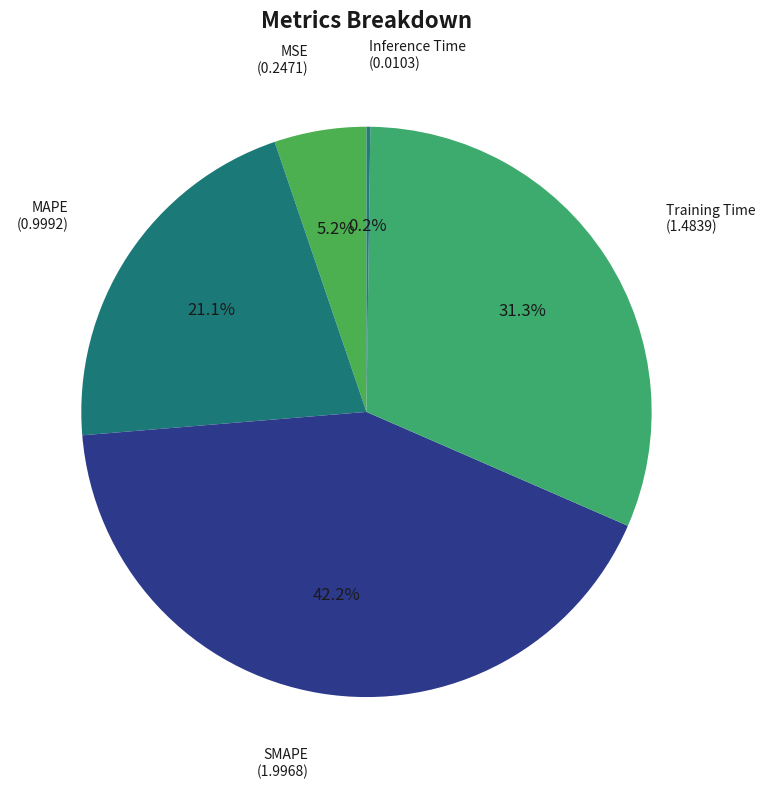

Which slice is the largest?

SMAPE